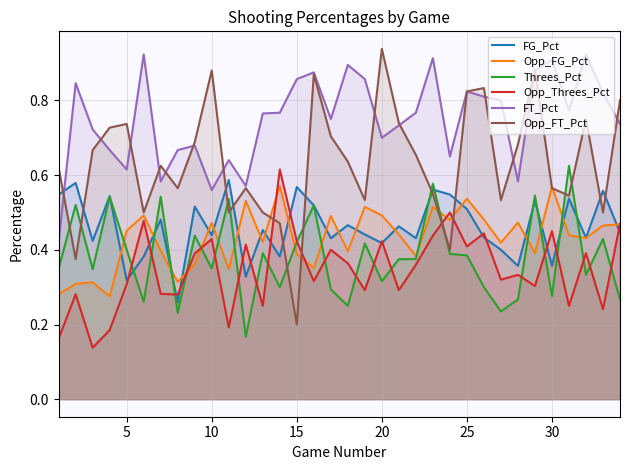

How many intersections are there between Opp_FT_Pct and FG_Pct?

10